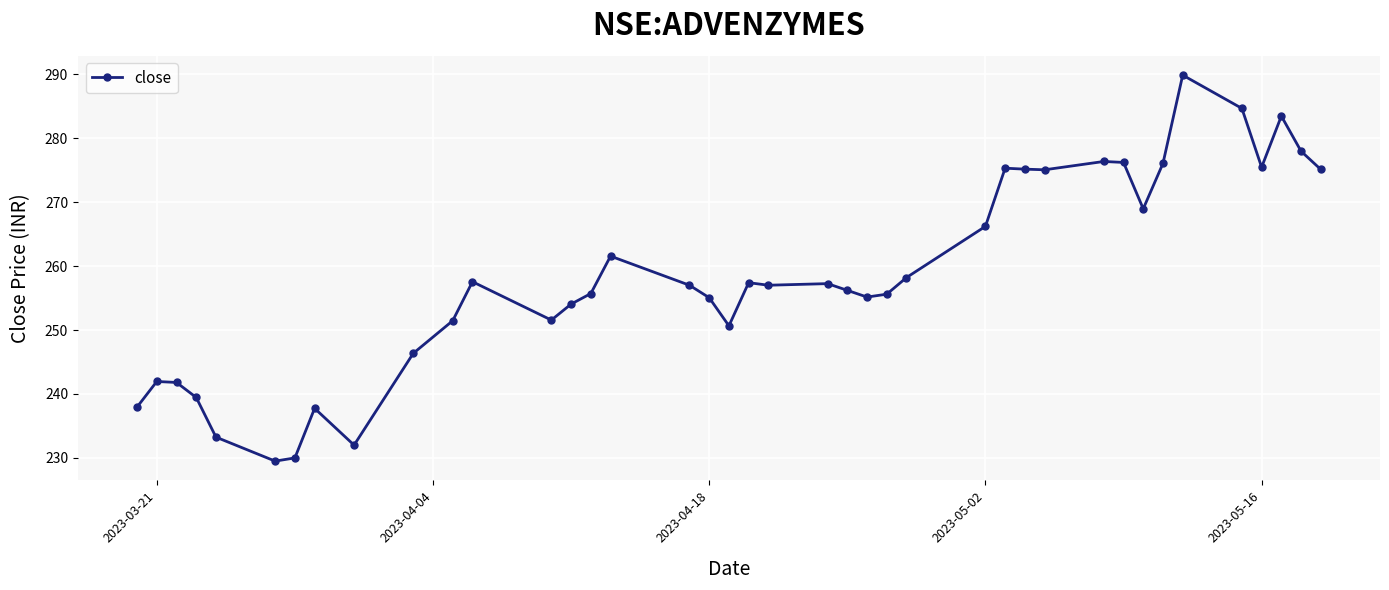

What is the difference between the second highest and minimum values?

55.1